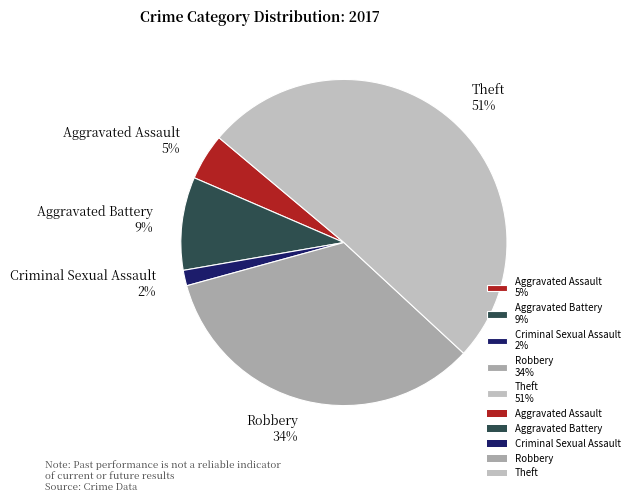

To the nearest percent, what is the difference between the Theft and Aggravated Assault slice percentages?

46%